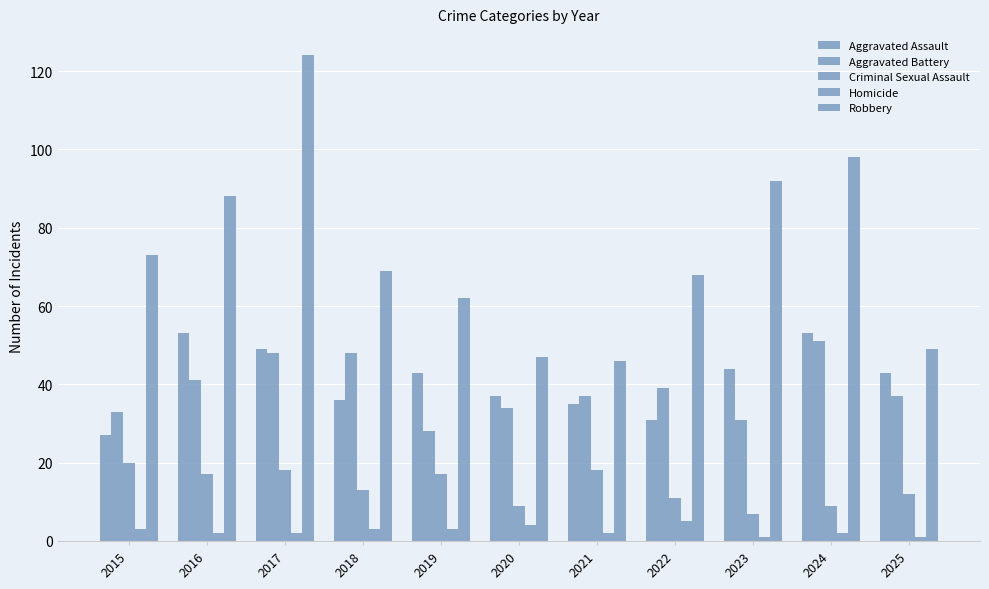

What is the value of the Aggravated Battery bar at the 10th from the left?

51